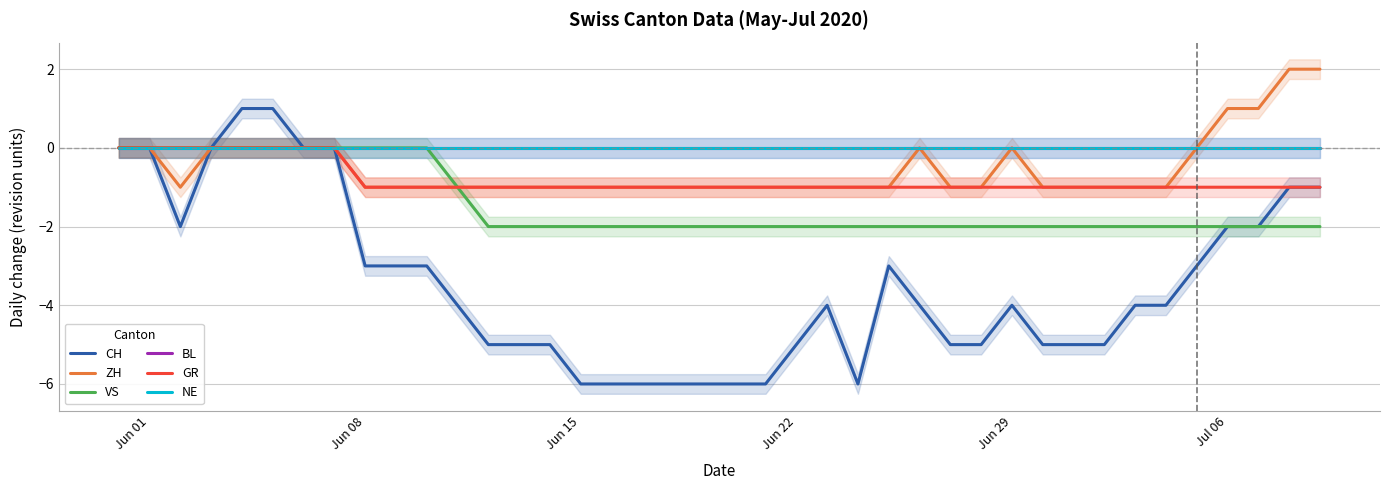

What is the maximum value shown in the chart?

2